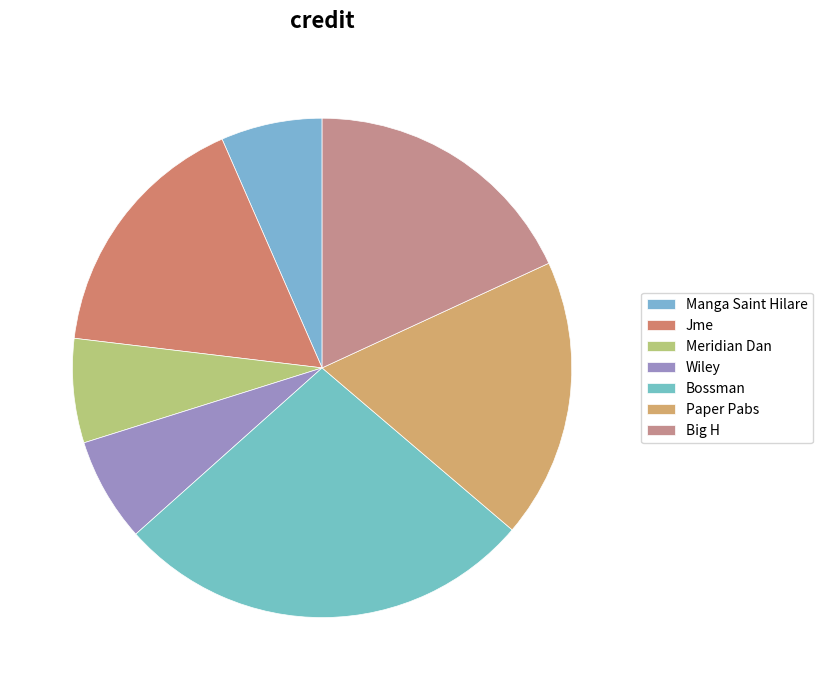

Combined, what portion of the pie is Meridian Dan and Jme?

23.3%